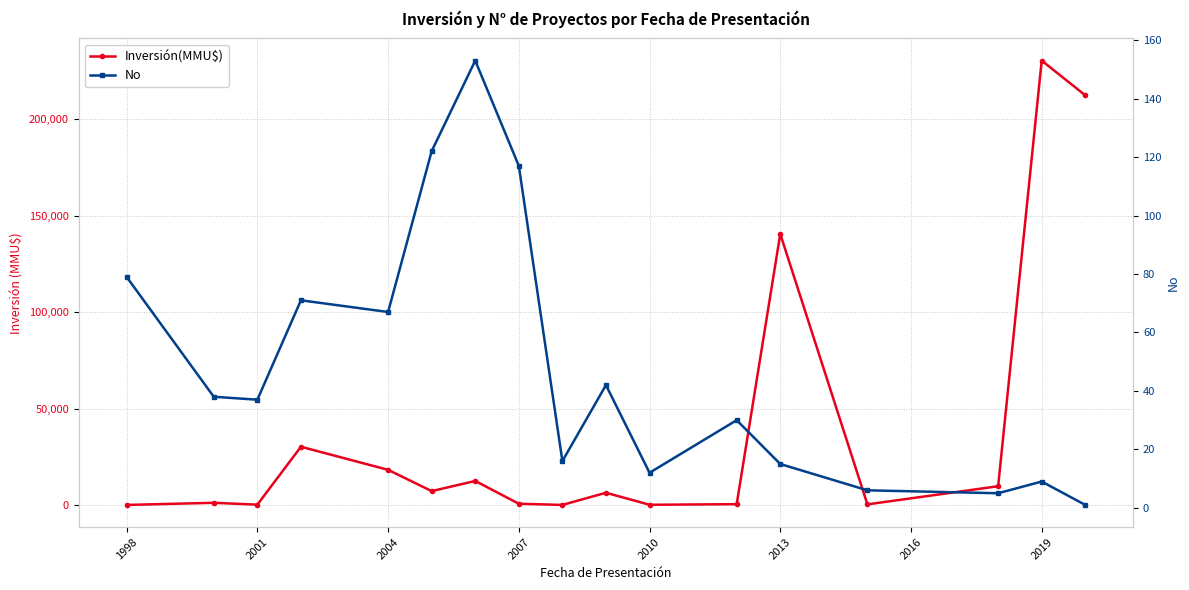

Which series has the largest total across all categories?

Inversión(MMU$)